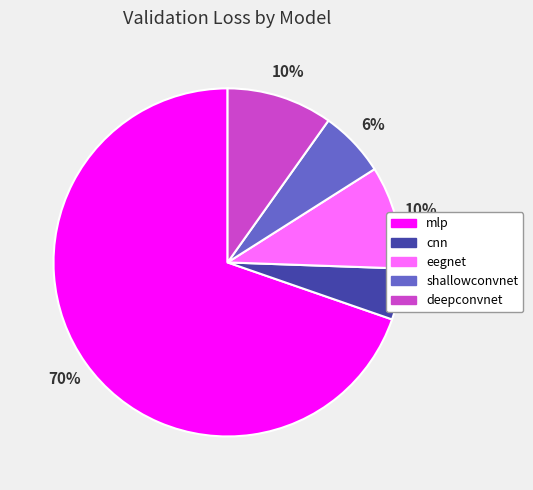

What percentage is the eegnet slice, to the nearest percent?

10%